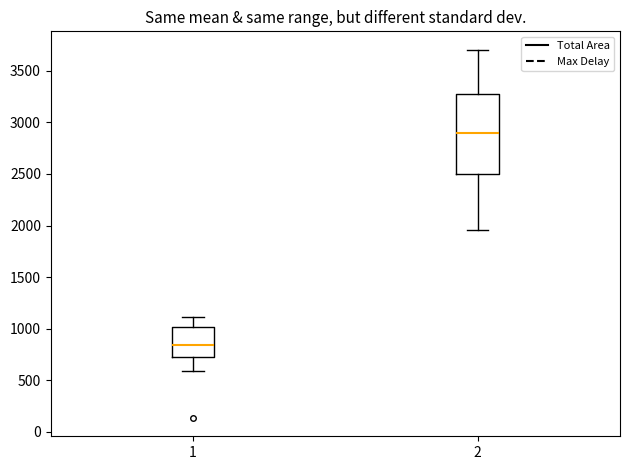

Reading left to right, read every box against the y-axis: the position of its median line, the range the box covers, and the ends of its whiskers. The values are not printed on the chart, so give them approximately, as read against the axis.

1: median 850, box 750 to 1000, whiskers 600 to 1100
2: median 2900, box 2500 to 3300, whiskers 1950 to 3700